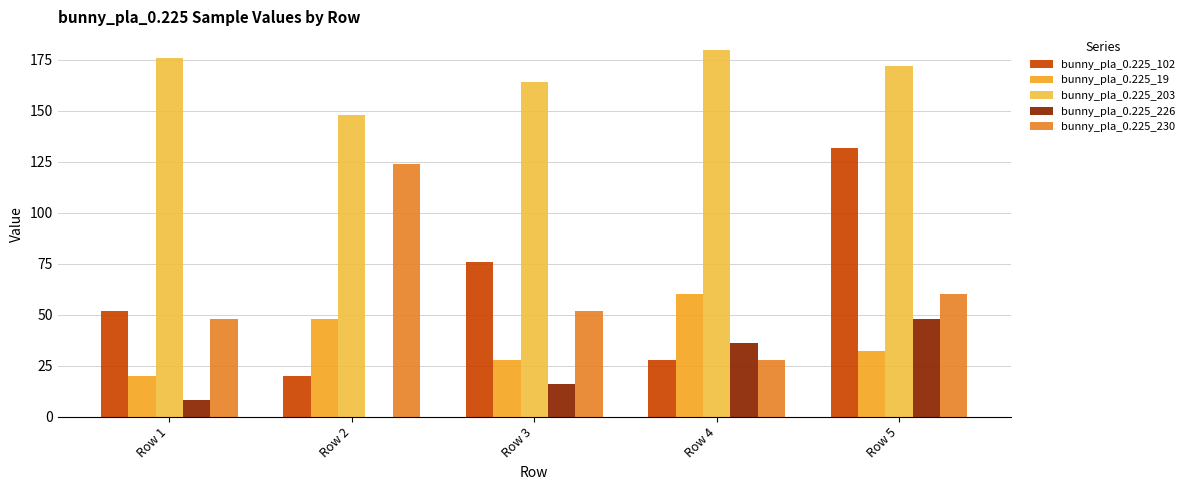

What are all the series names shown in the legend?

bunny_pla_0.225_102, bunny_pla_0.225_19, bunny_pla_0.225_203, bunny_pla_0.225_226, bunny_pla_0.225_230